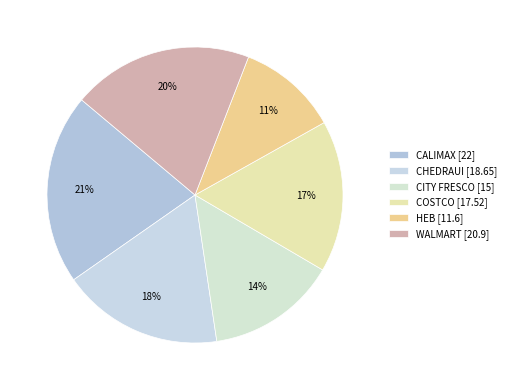

Rank the categories by value from highest to lowest.

CALIMAX, WALMART, CHEDRAUI, COSTCO, CITY FRESCO, HEB